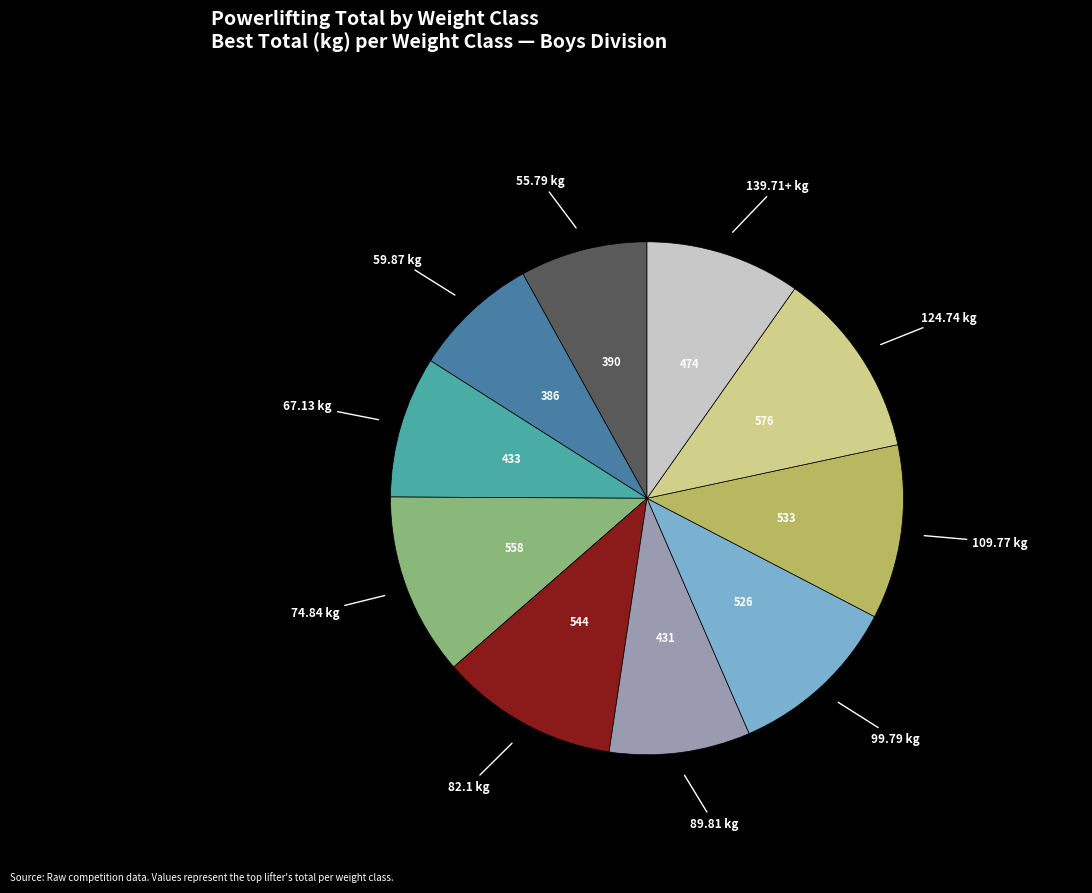

Is there any slice that represents more than half of the pie?

No